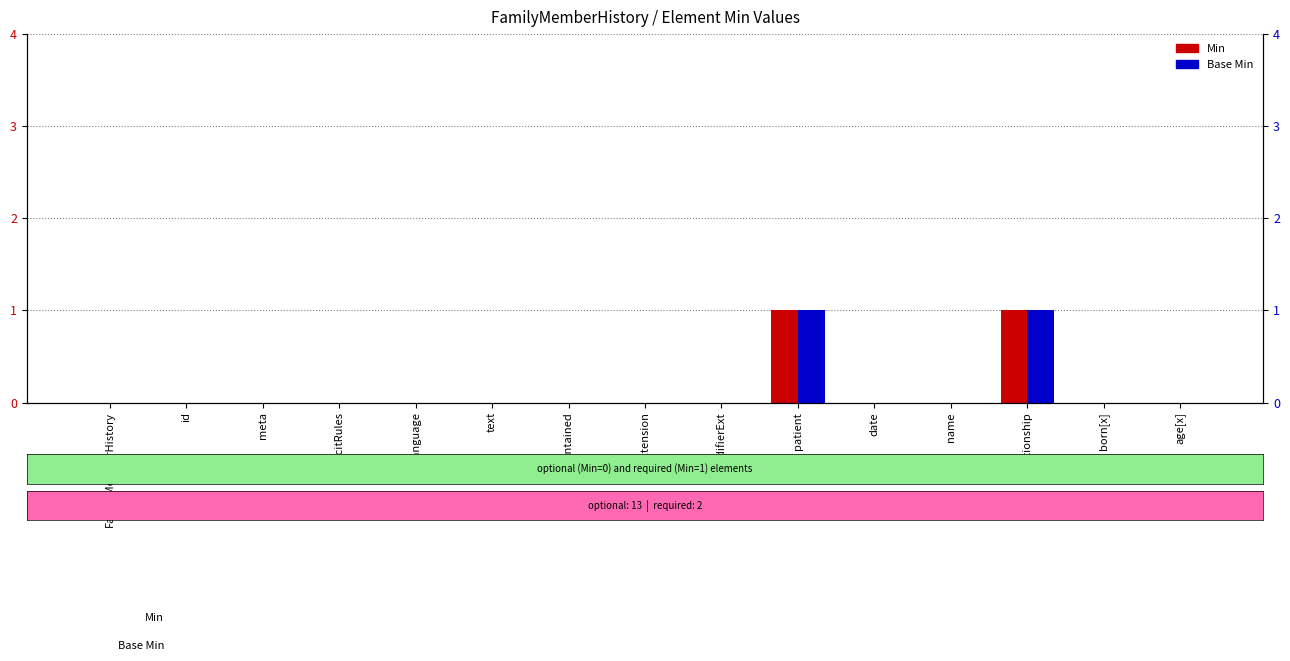

What is the label of the 6th bar from the right?

patient